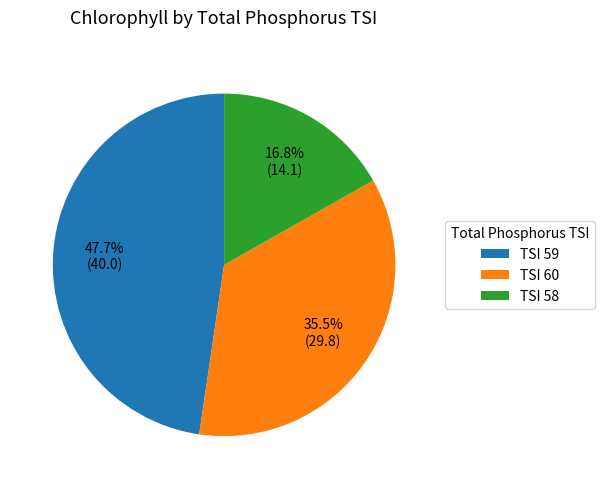

How many segments does this pie chart have?

3